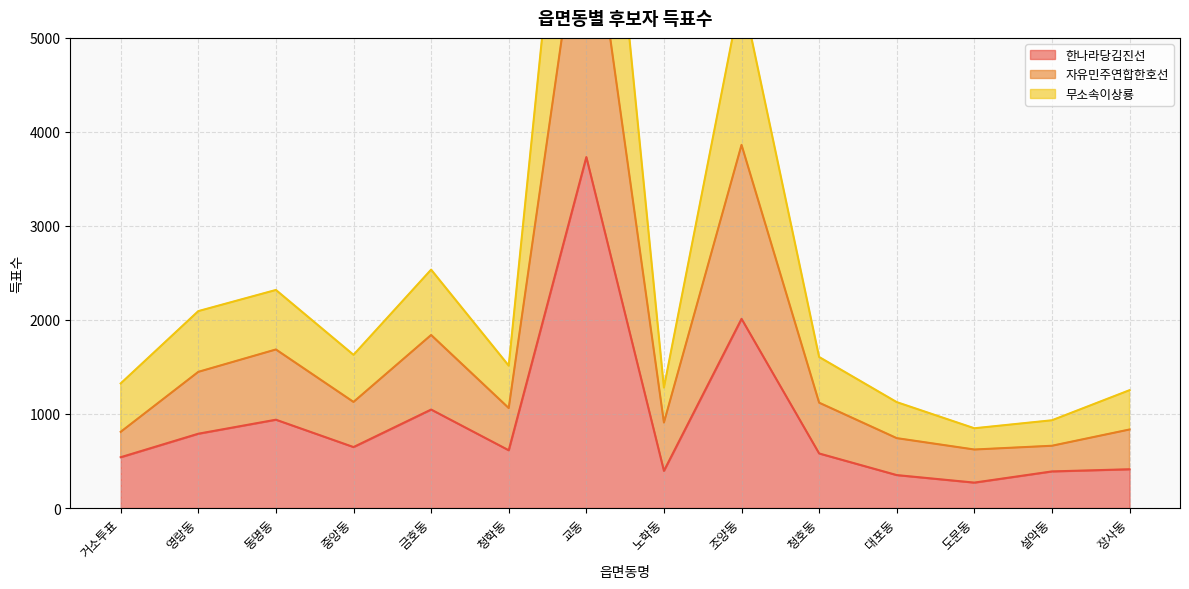

What is the maximum value for 한나라당김진선?

3732